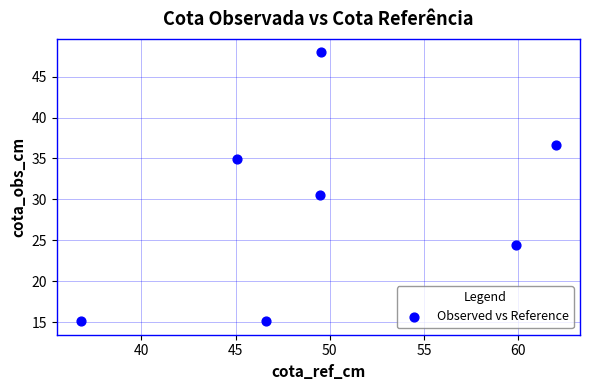

What Y value in the scatter plot is closest to 31?

30.5